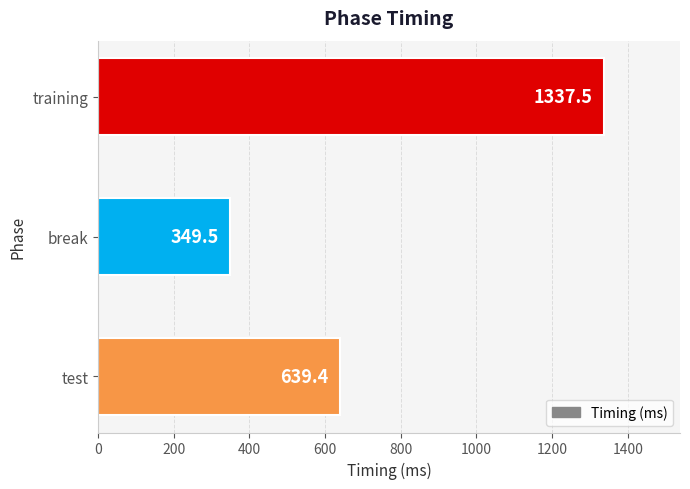

Is it true that the value at test is 294.2?

False